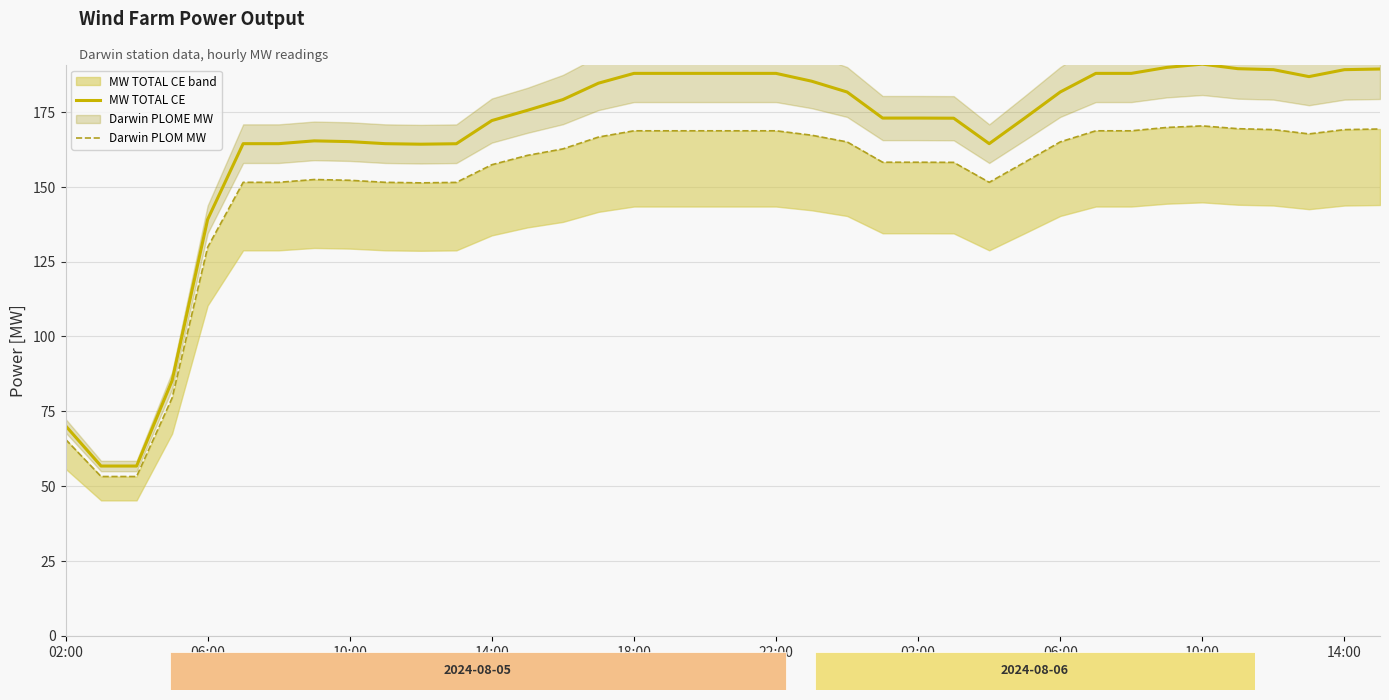

Rank the series by their average value, from highest to lowest.

MW TOTAL CE, Darwin PLOM MW